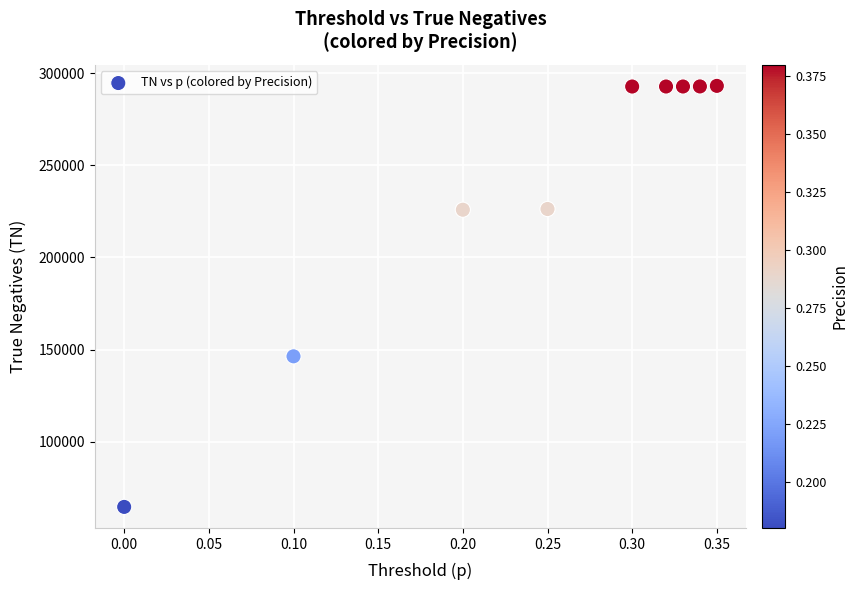

What is the range of Y values (max minus min)?

228437